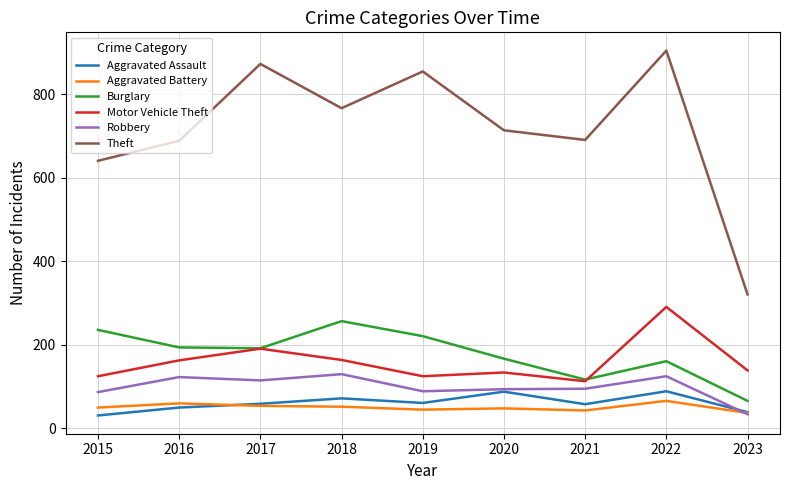

Read the Motor Vehicle Theft value at 2023.

139